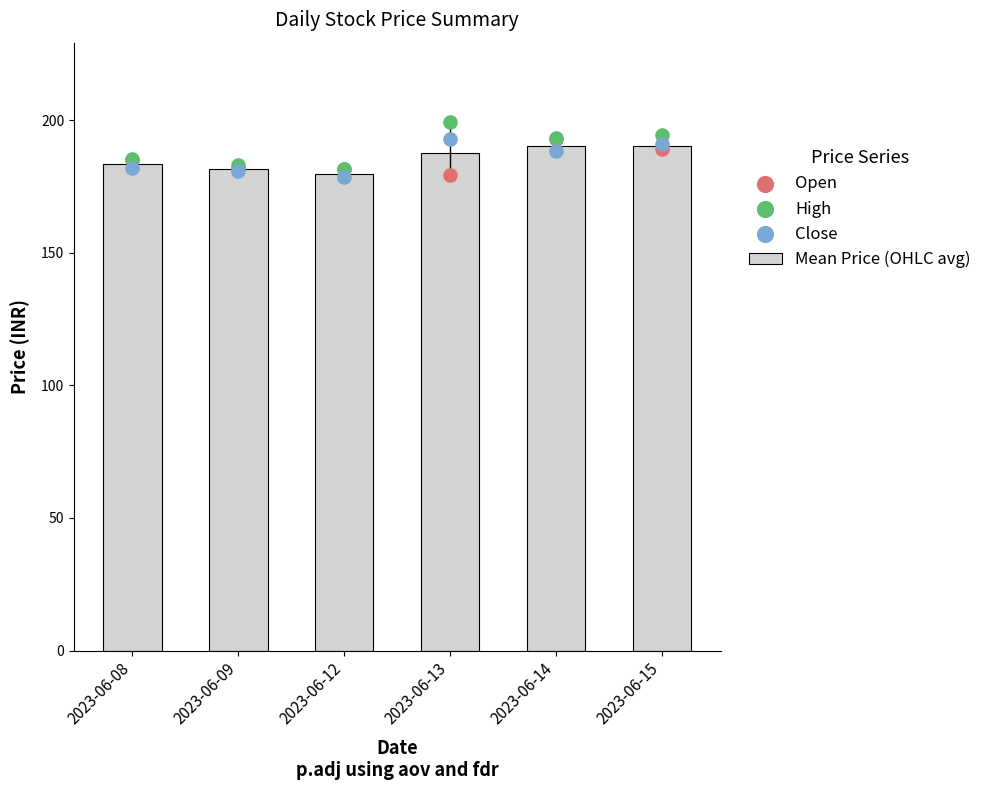

Which has a higher value, 2023-06-12 or 2023-06-08?

2023-06-08